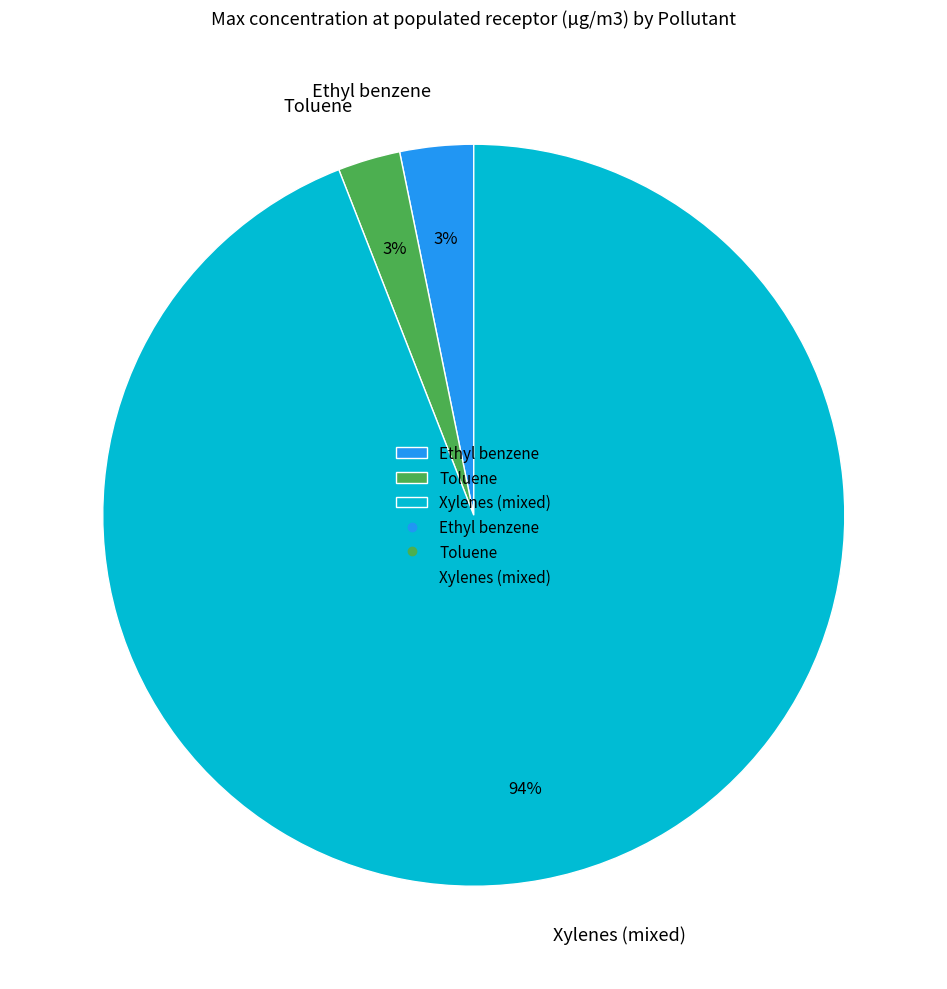

Count the number of slices in the pie.

3